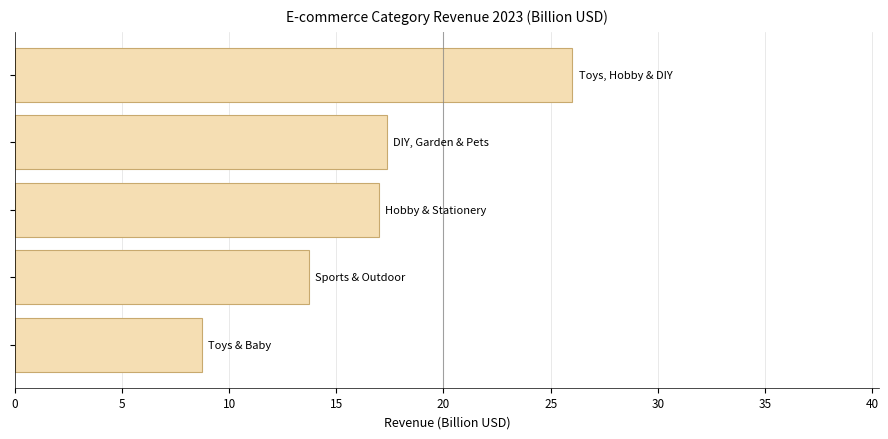

What is the difference between the maximum and minimum values?

17.3